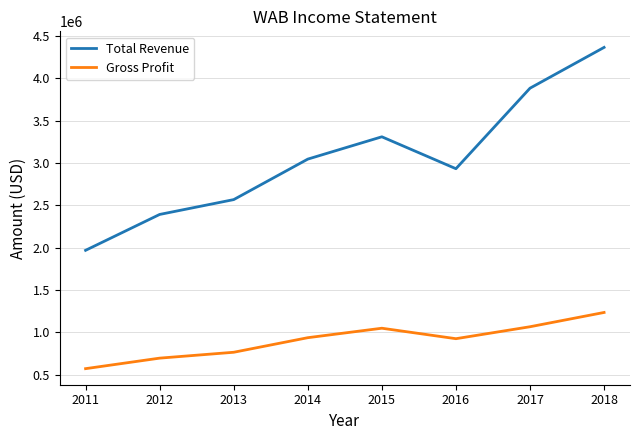

Where is the first local minimum for Total Revenue?

2016